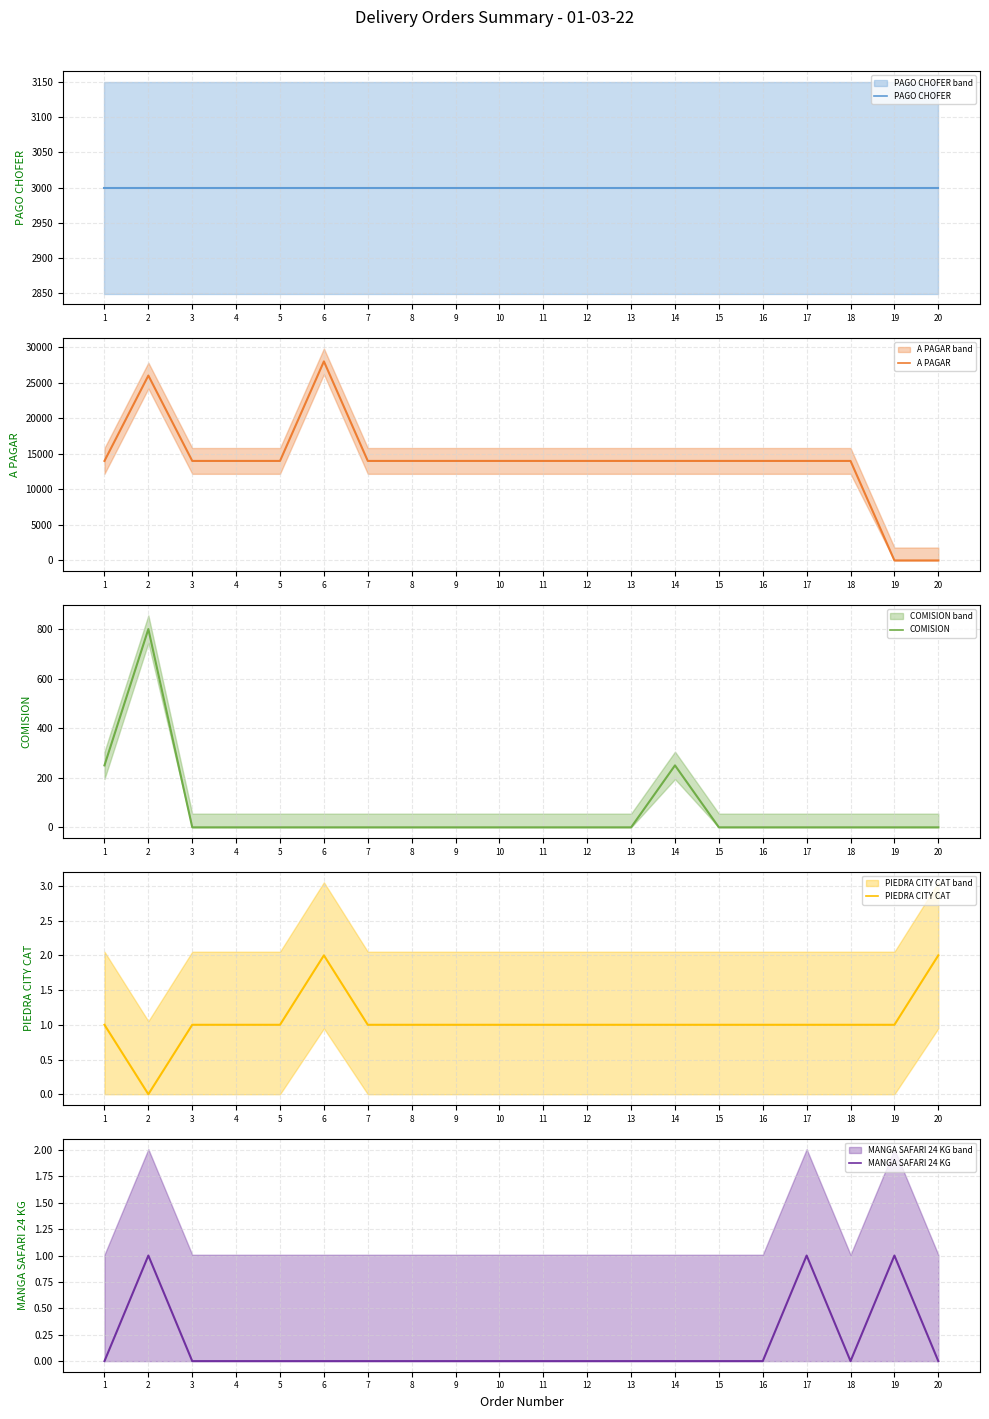

True or false: COMISION has more than 2 points higher than both neighbors.

False